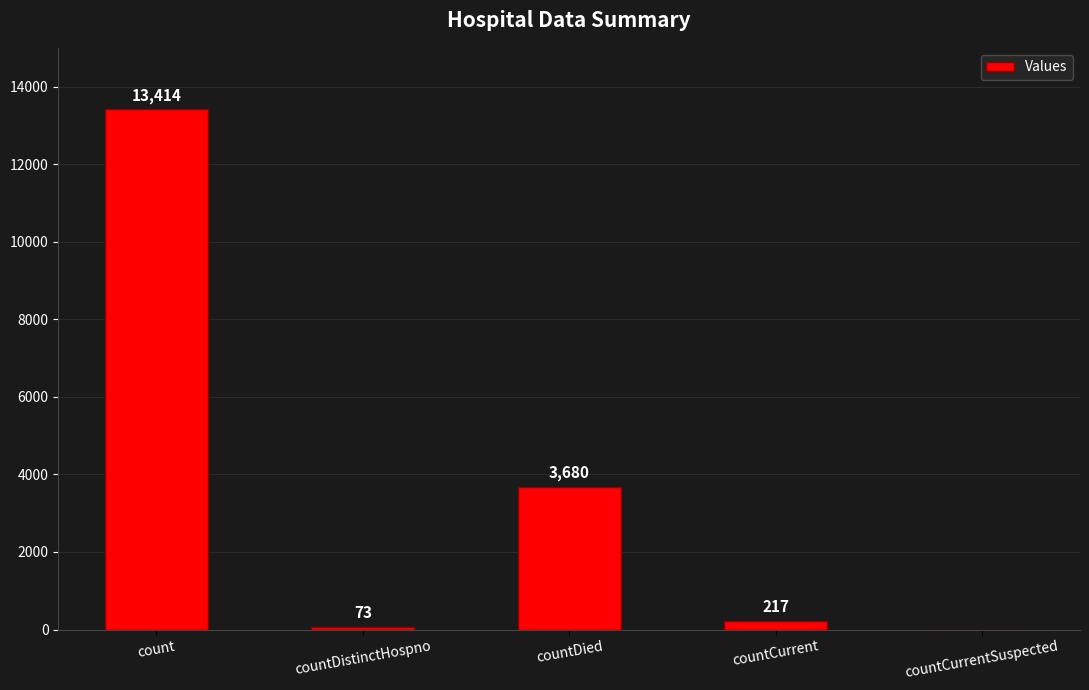

What is the sum of all values?

17384